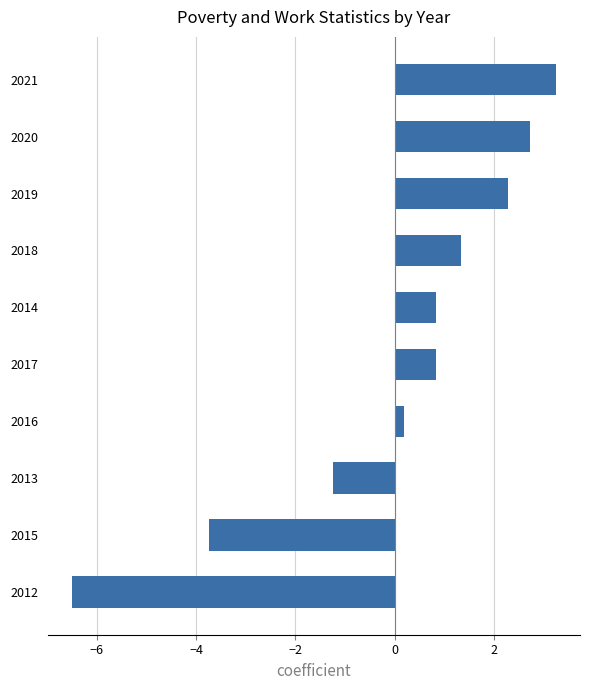

What is the smallest value displayed?

-6.5